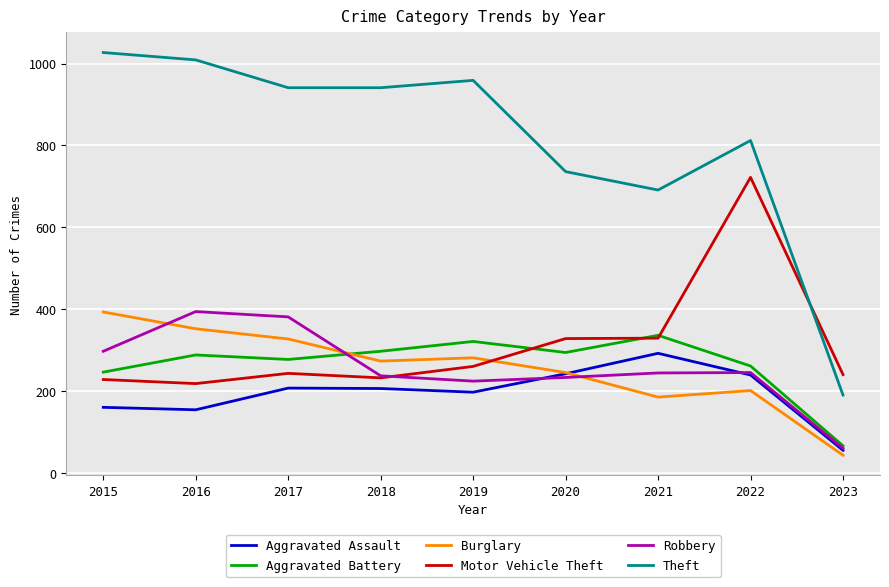

Which series changed the most between 2016 and 2022?

Motor Vehicle Theft